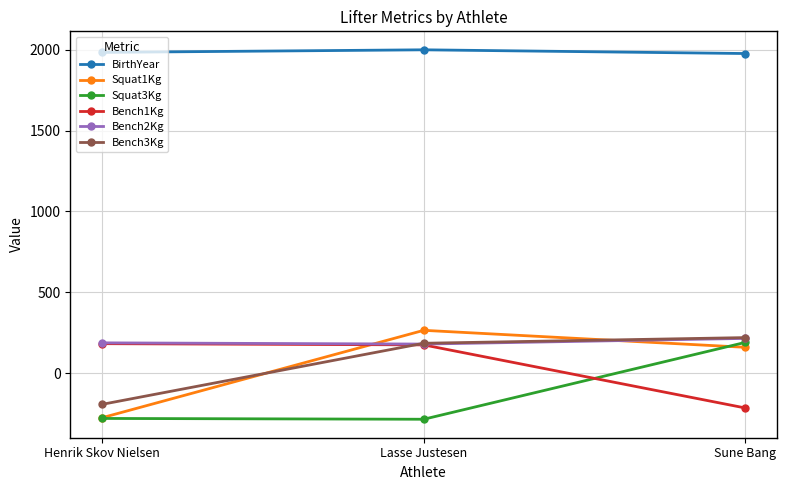

What are all the series names shown in the legend?

BirthYear, Squat1Kg, Squat3Kg, Bench1Kg, Bench2Kg, Bench3Kg